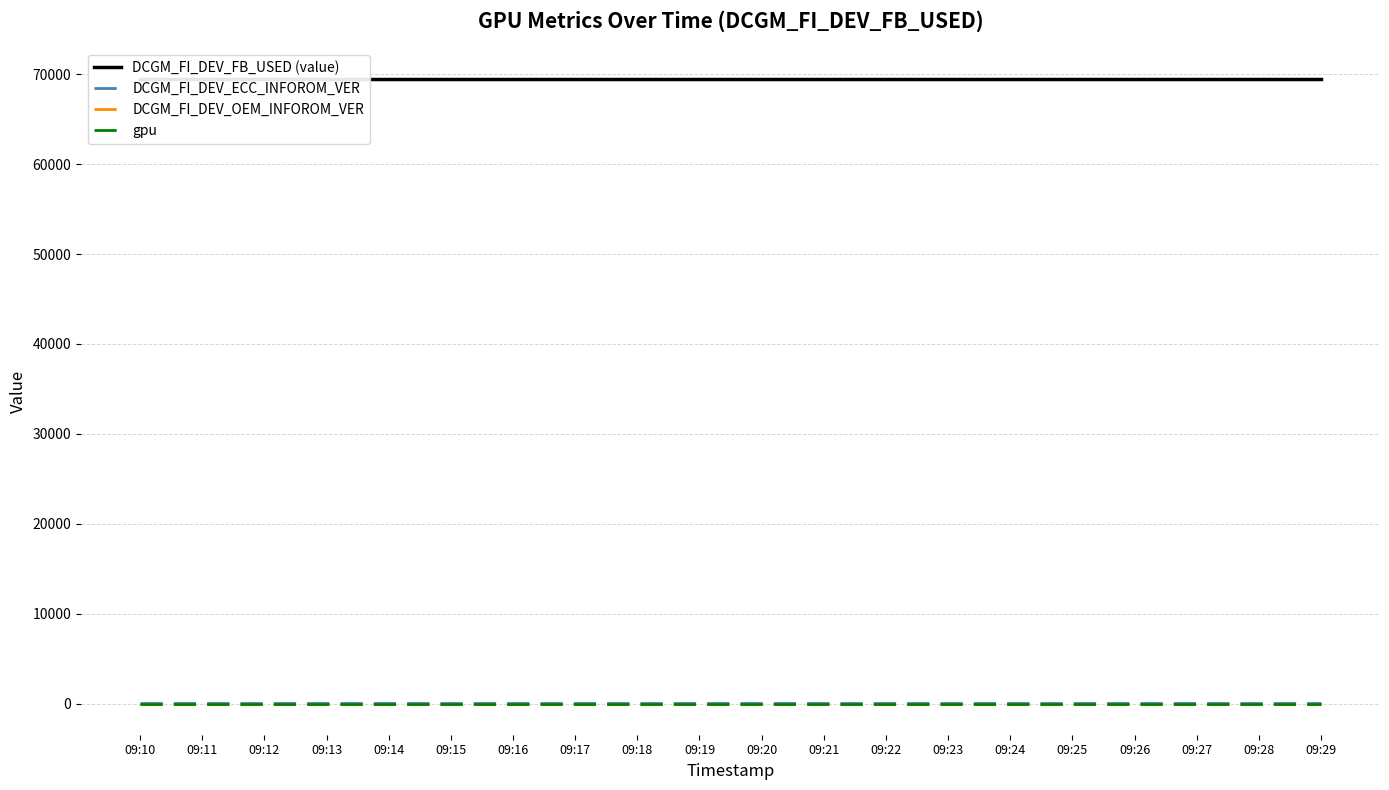

What is the highest value of the DCGM_FI_DEV_OEM_INFOROM_VER series?

2.0